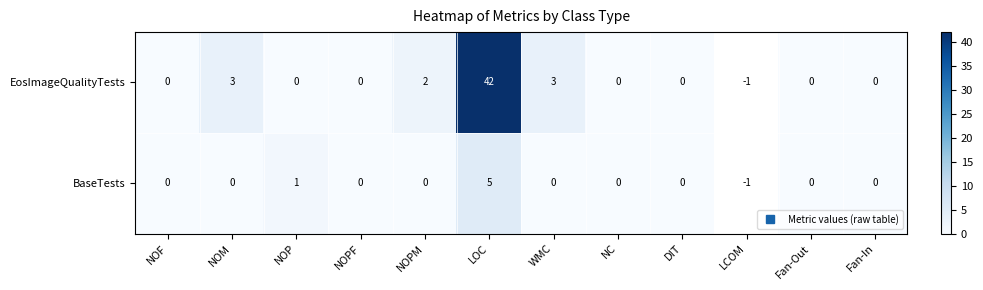

Between NOF and NOP, which is larger?

NOF